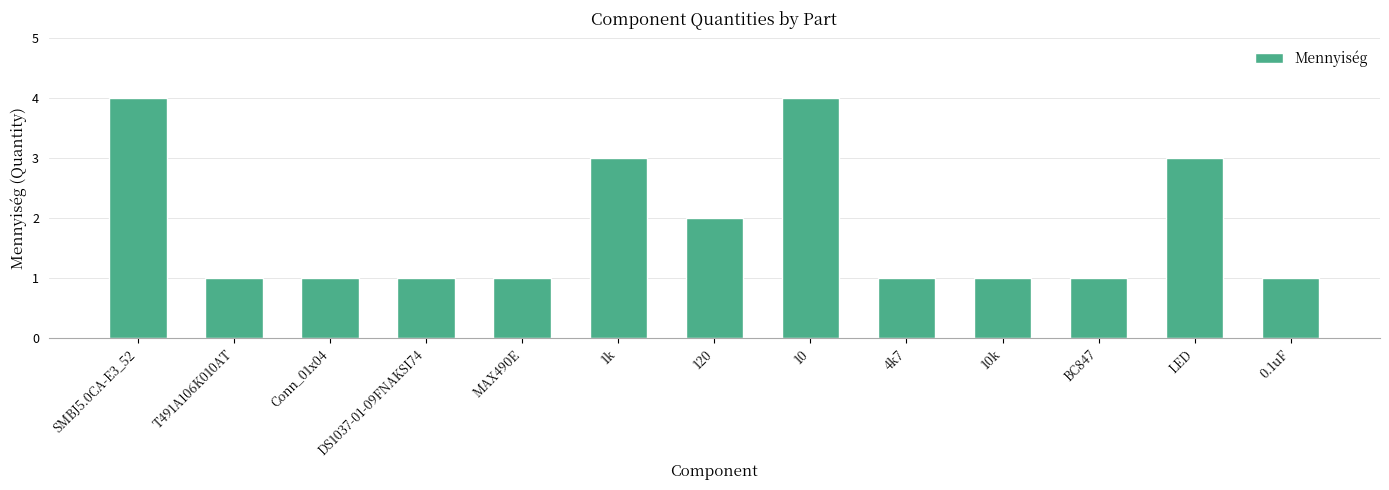

Count the number of data series in this chart.

1